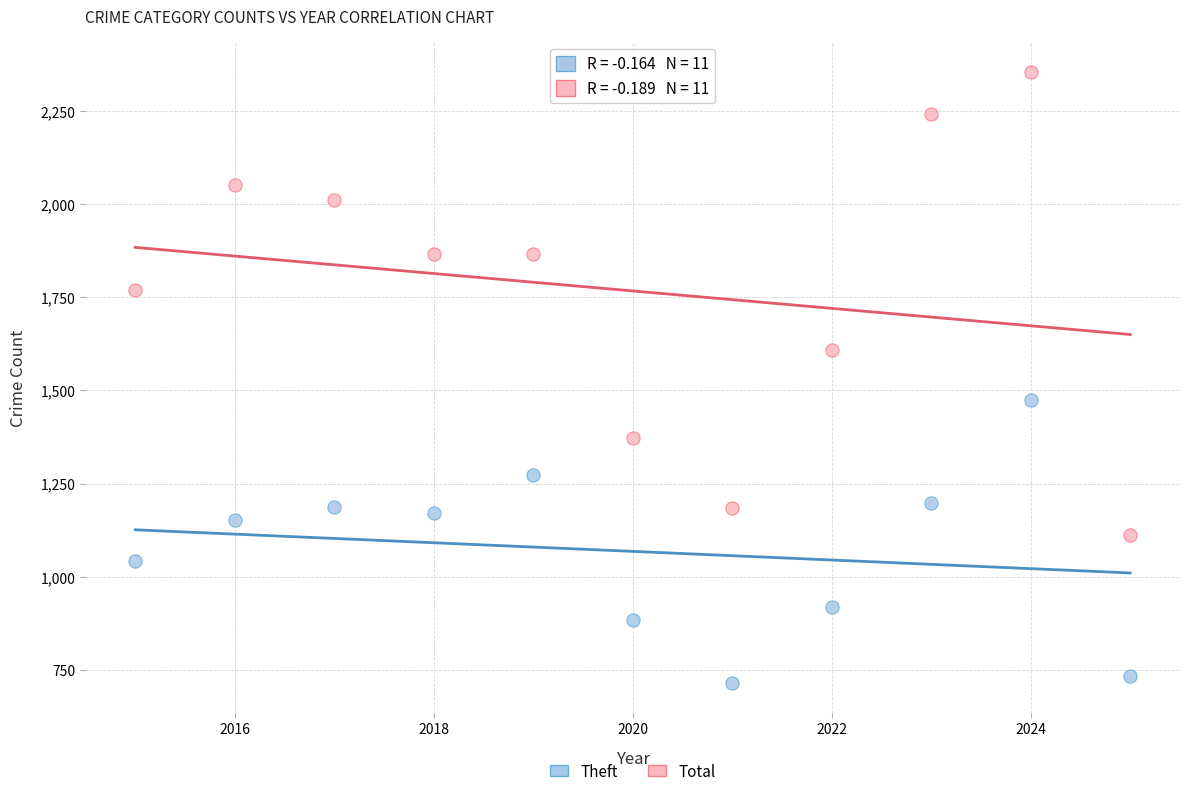

Which series contains the lowest Y value?

Theft